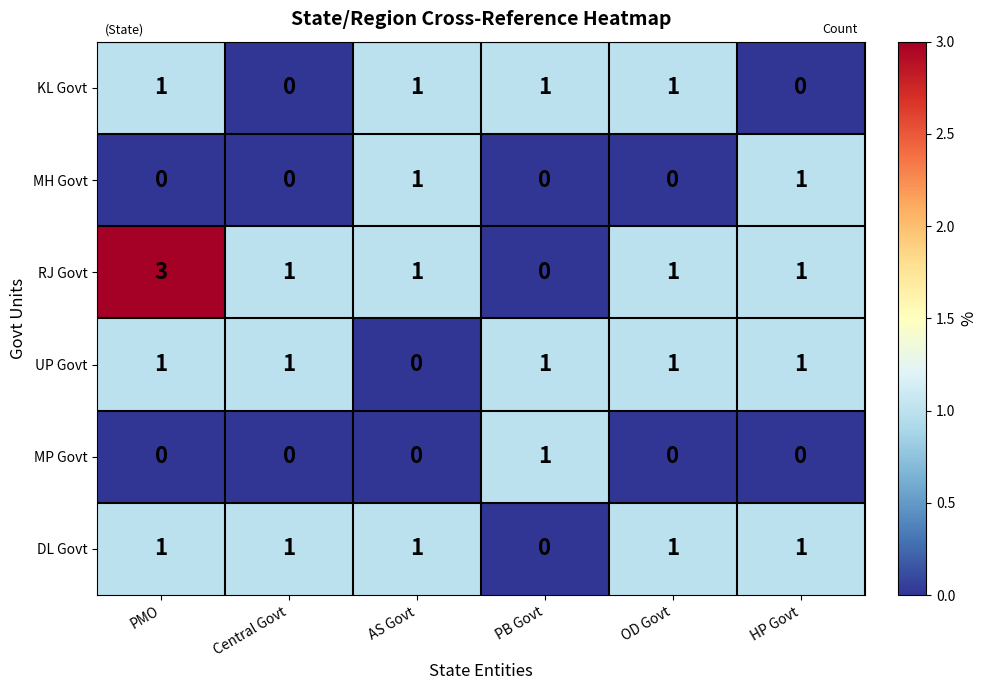

What is the greatest value displayed?

3